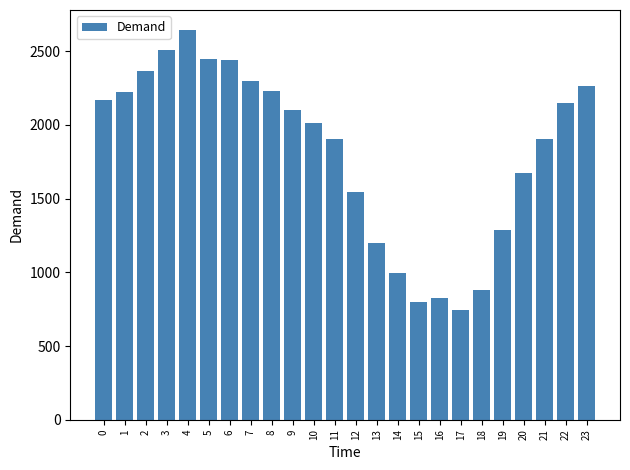

What is the sum of all values?

43619